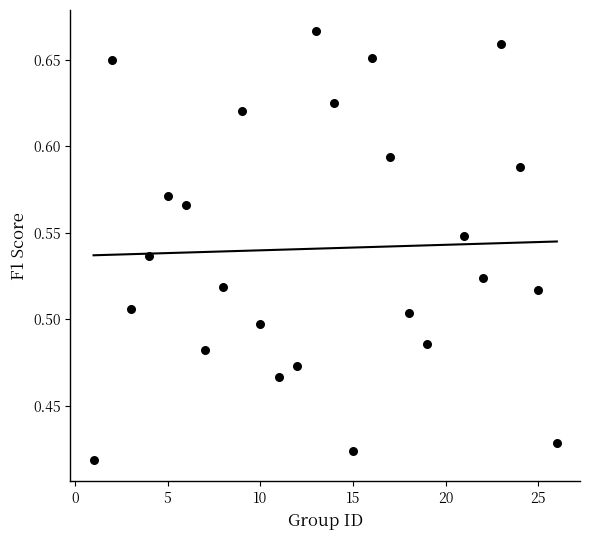

What is the range of X values (max minus min)?

25.0